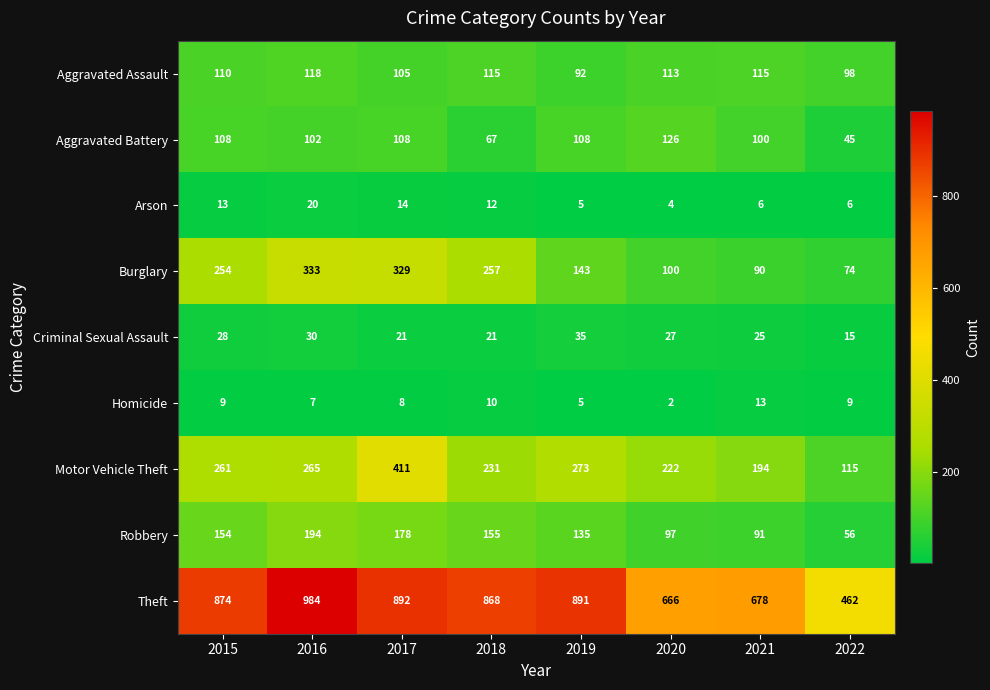

List the series in order of their peak value, lowest first.

Homicide, Arson, Criminal Sexual Assault, Aggravated Assault, Aggravated Battery, Robbery, Burglary, Motor Vehicle Theft, Theft